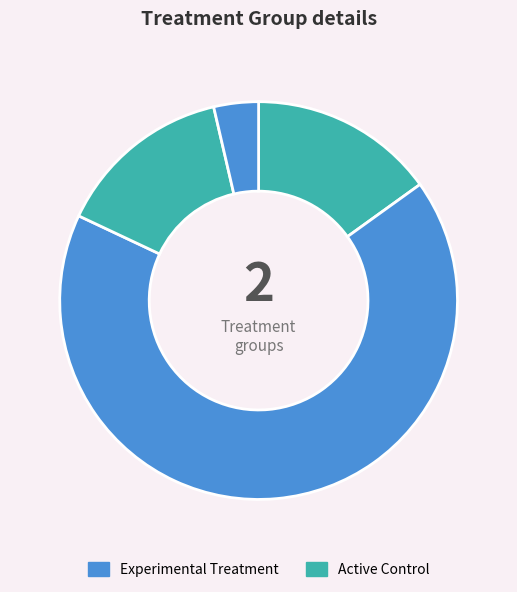

To the nearest percent, what is the difference between the largest and smallest slice percentages?

63%